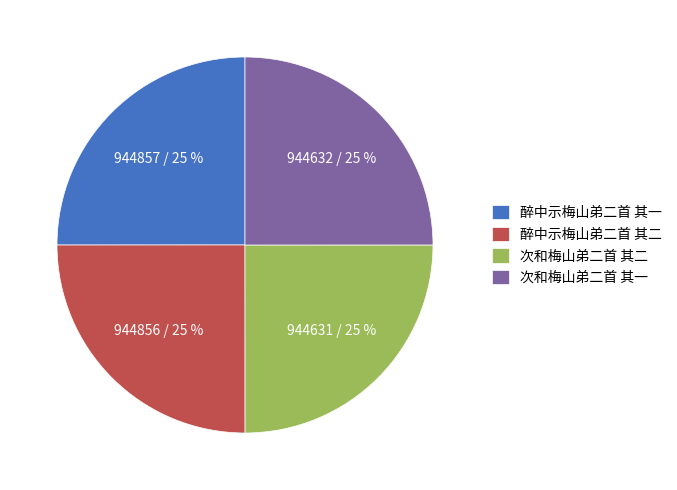

Approximately how many times larger is the value at 次和梅山弟二首 其一 compared to 醉中示梅山弟二首 其二?

1.0